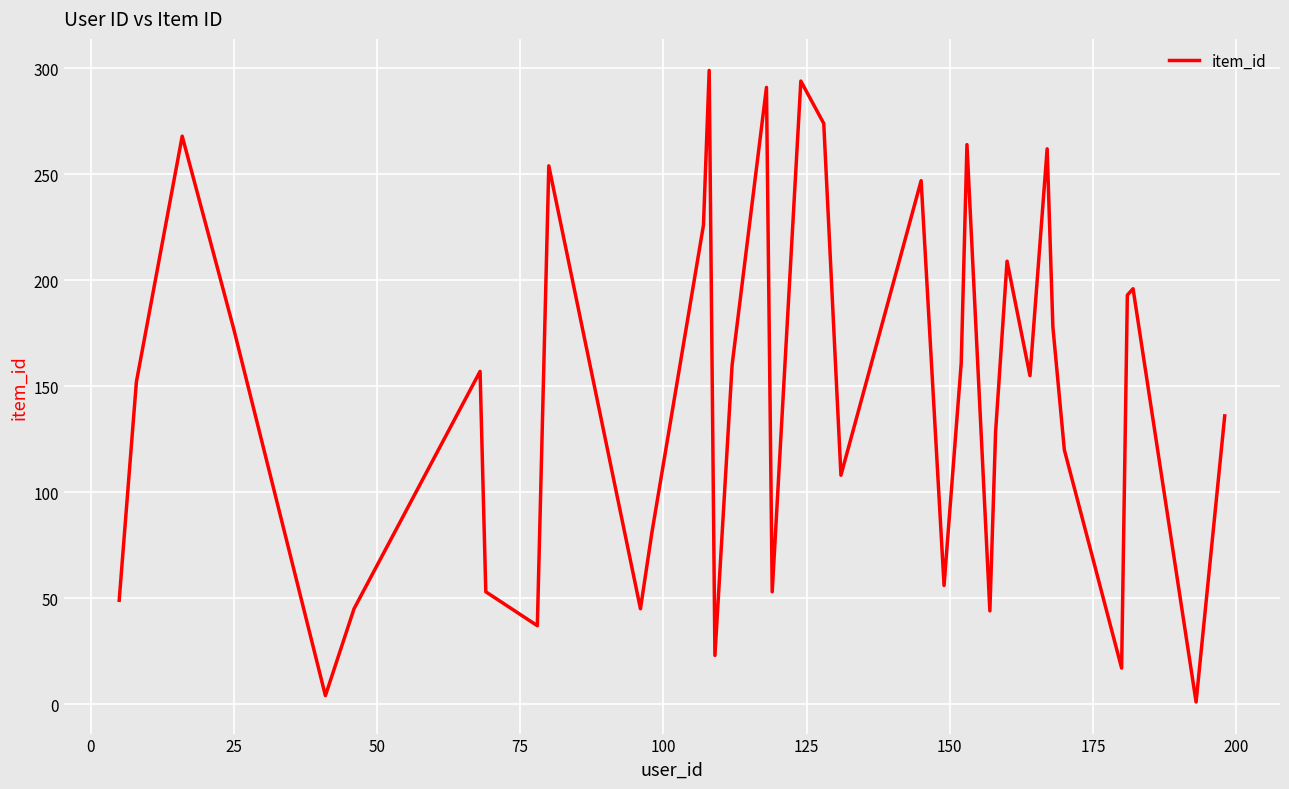

How many points are lower than both their immediate neighbors (excluding endpoints)?

11